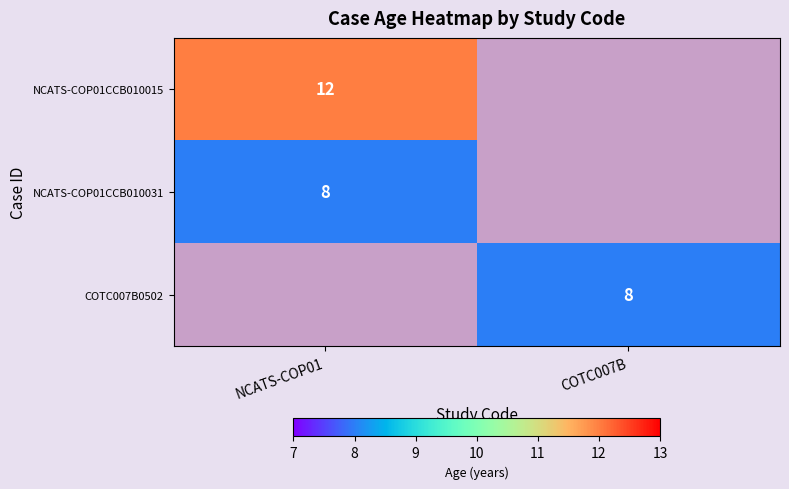

Is it true that NCATS-COP01CCB010031 equals 8 at NCATS-COP01?

True